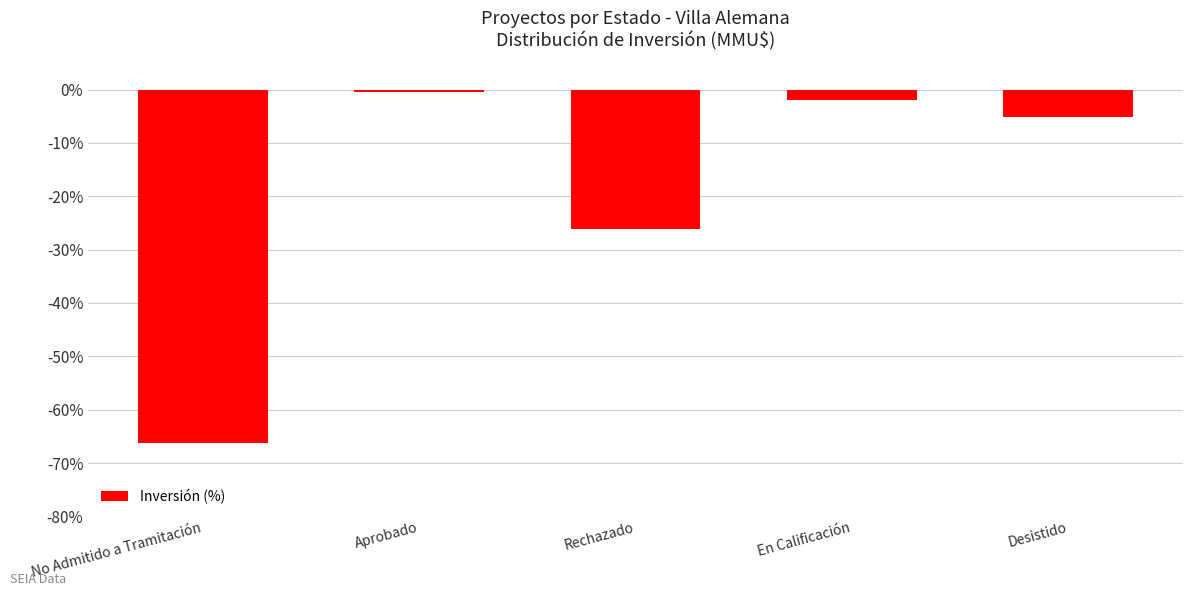

Reading left to right, what are all the values shown in this chart?

No Admitido a Tramitación=-66.2	Aprobado=-0.4	Rechazado=-26.1	En Calificación=-2.1	Desistido=-5.2